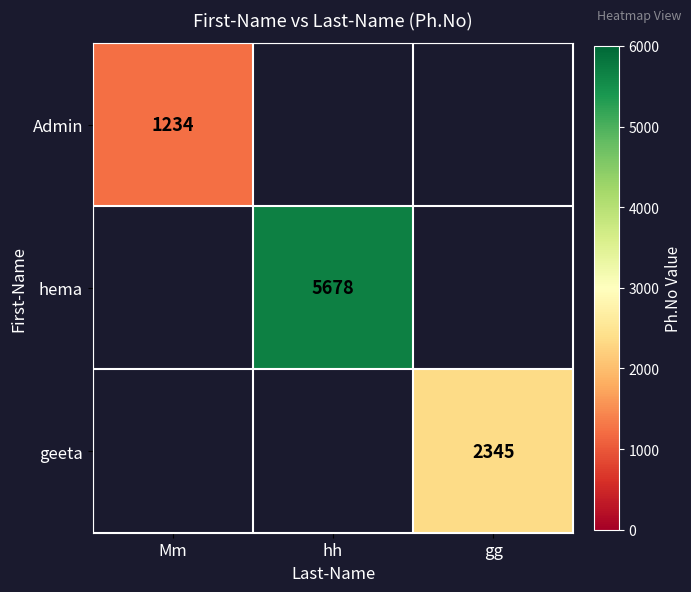

The value of hema at hh is 5678. True or false?

True